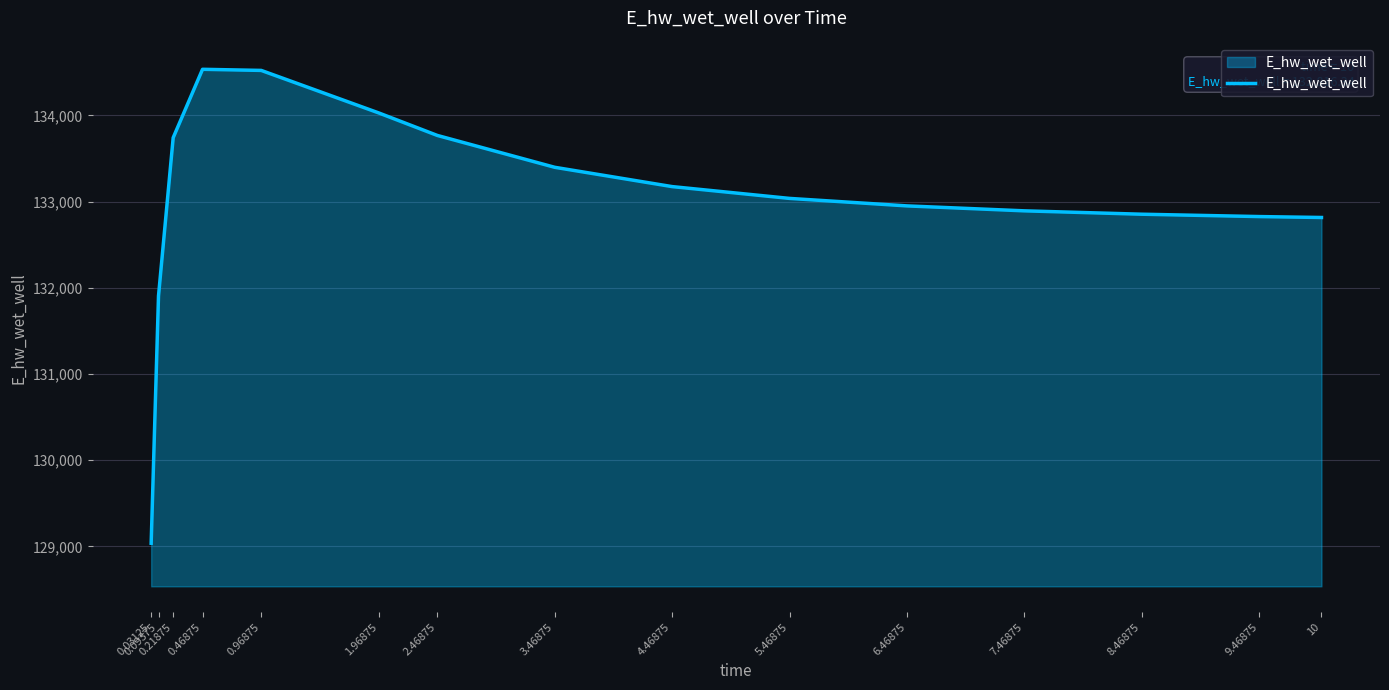

What is the minimum value shown in the chart?

129036.1